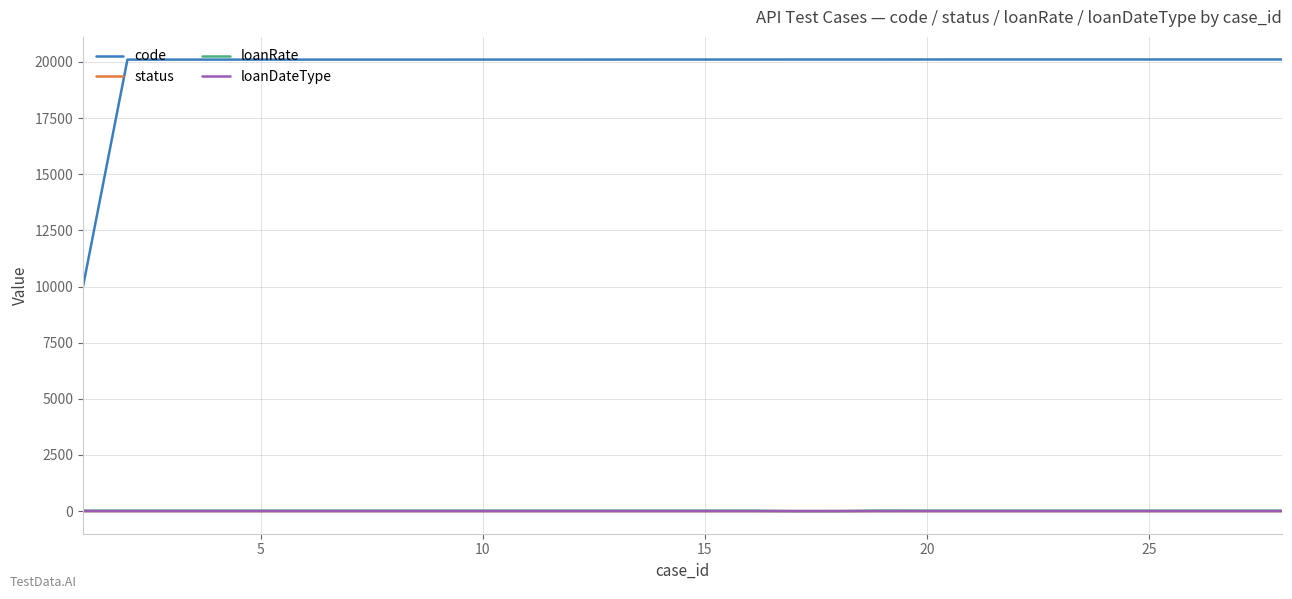

True or false: loanDateType and code cross at least once.

False